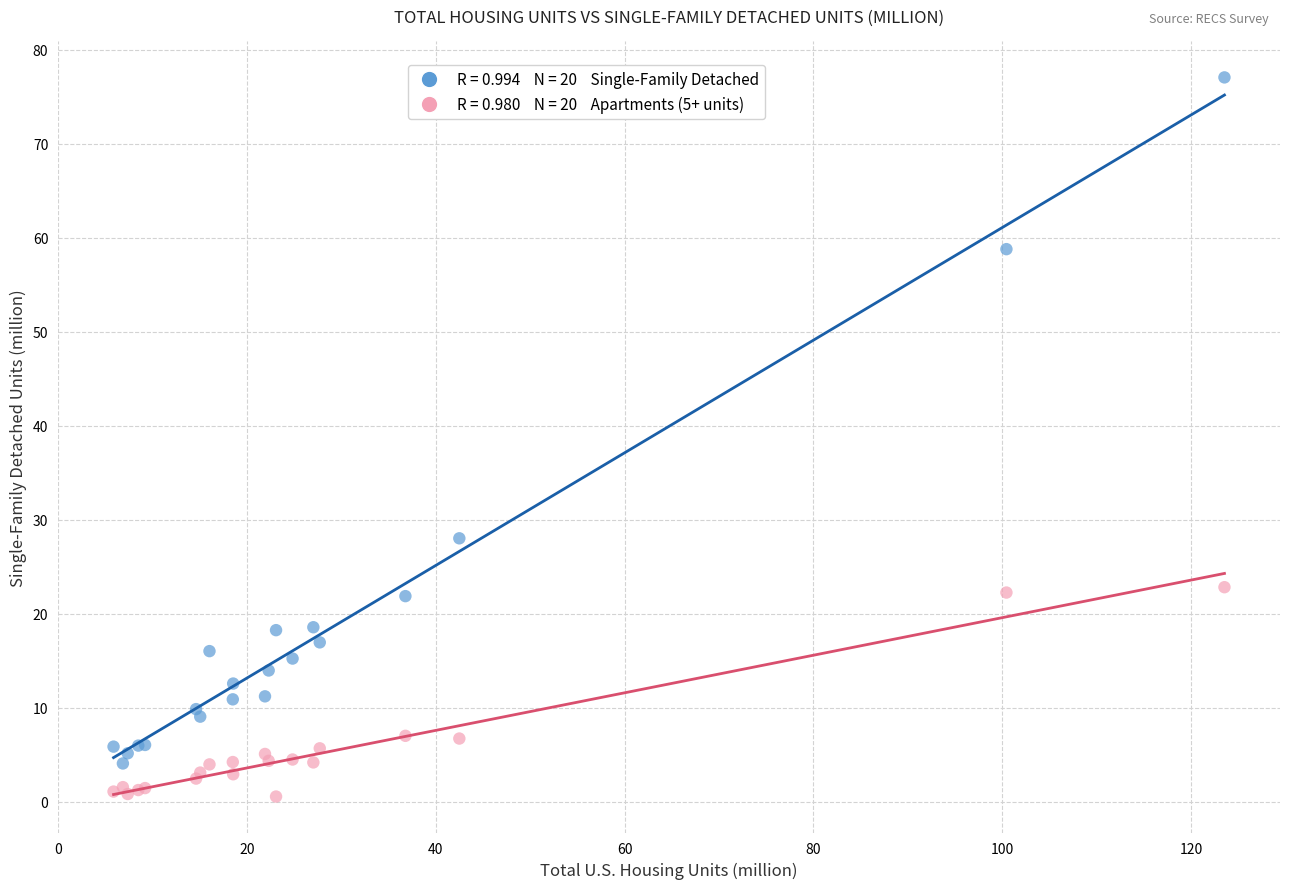

Across all series, what Y value is closest to 38?

28.0